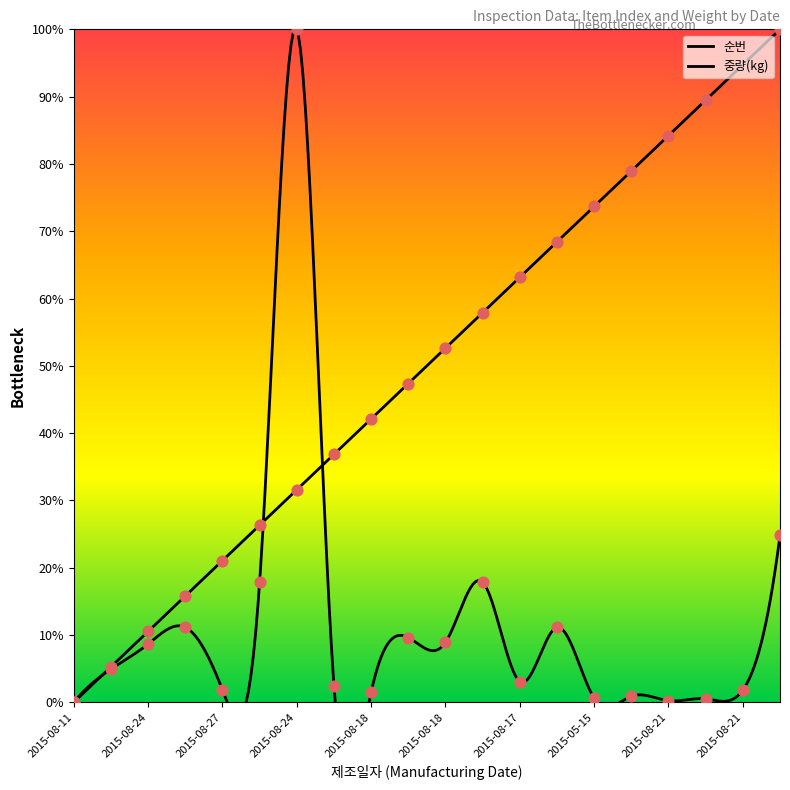

Is the value of 순번 at 2015-08-26 greater than the value of 중량(kg) at 2015-08-21?

Yes